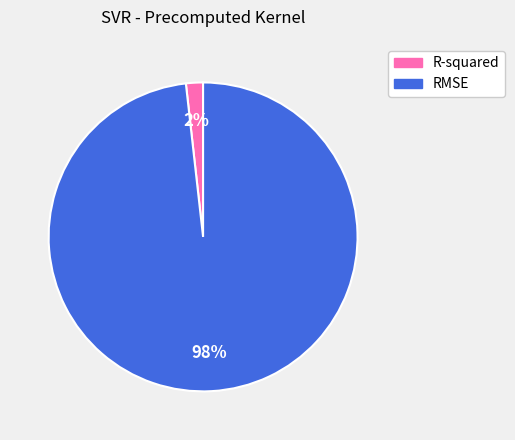

To the nearest percent, what portion does R-squared represent?

2%